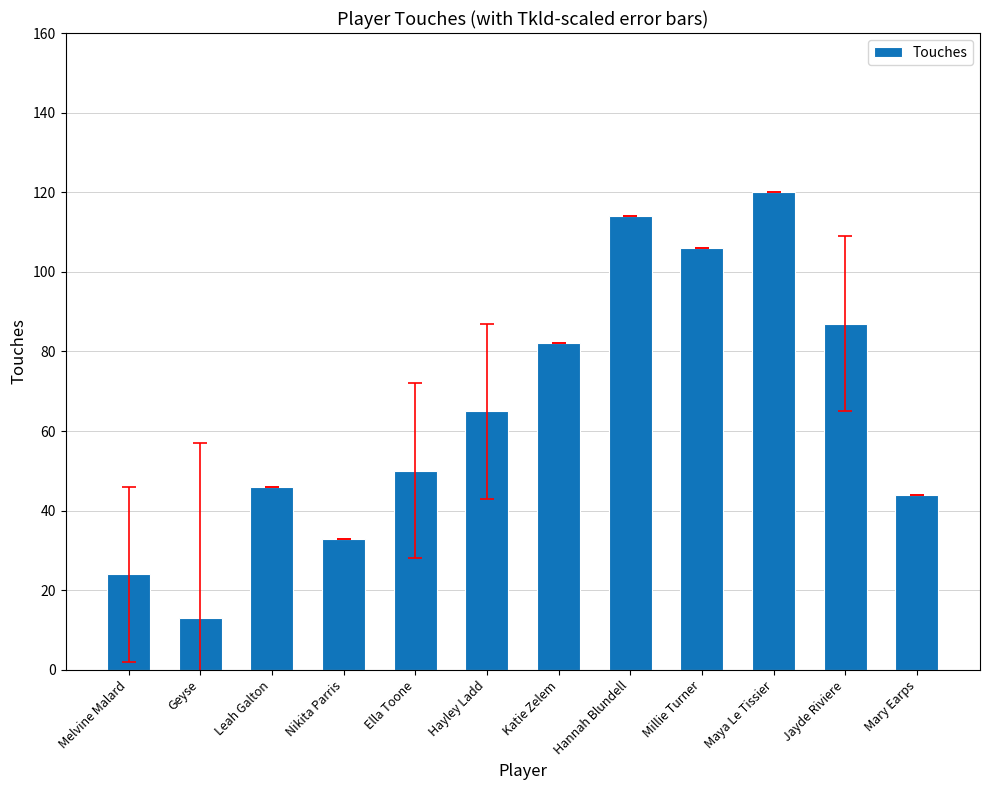

How many categories are shown in the chart?

12